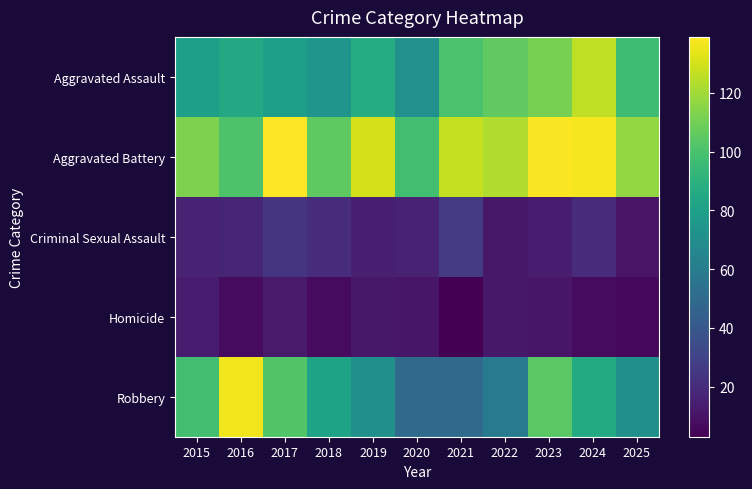

Reading left to right, extract all data points from this chart.

Aggravated Assault: 2015=80	2016=85	2017=80	2018=74	2019=87	2020=72	2021=100	2022=106	2023=111	2024=126	2025=97
Aggravated Battery: 2015=112	2016=101	2017=139	2018=105	2019=130	2020=98	2021=127	2022=123	2023=138	2024=137	2025=117
Criminal Sexual Assault: 2015=16	2016=17	2017=24	2018=20	2019=15	2020=16	2021=27	2022=12	2023=14	2024=20	2025=10
Homicide: 2015=14	2016=7	2017=13	2018=7	2019=12	2020=11	2021=3	2022=12	2023=11	2024=7	2025=6
Robbery: 2015=98	2016=136	2017=102	2018=82	2019=71	2020=50	2021=50	2022=59	2023=104	2024=86	2025=71